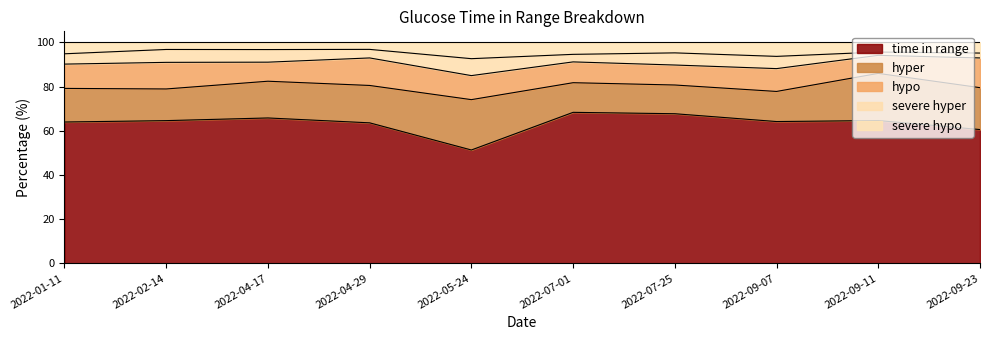

Reading right to left, extract all data points from this chart.

time in range: 60.5	64.6	64.2	67.7	68.3	51.3	63.6	65.8	64.6	64.0
hyper: 19.0	21.3	13.6	13.0	13.4	22.8	16.9	16.6	14.3	15.2
hypo: 13.5	8.2	10.3	9.0	9.4	10.9	12.5	8.6	12.0	11.0
severe hyper: 2.2	1.5	5.5	5.5	3.4	7.7	3.9	5.7	5.8	4.7
severe hypo: 4.8	4.4	6.3	4.8	5.4	7.4	3.2	3.2	3.2	5.2